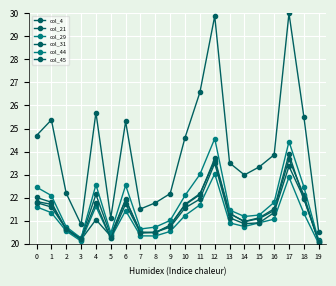

Is this an area chart (filled region under the line)?

No